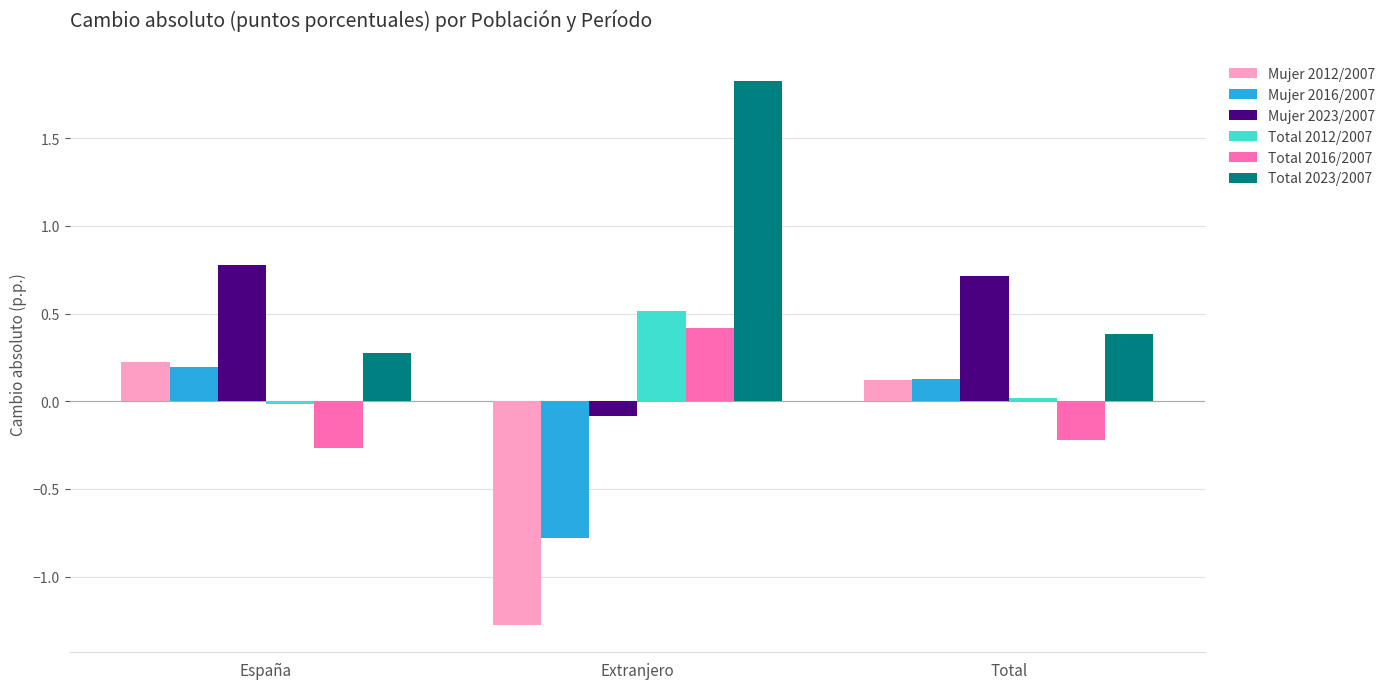

Is it true that Mujer 2023/2007 equals 0.3 at Total?

False